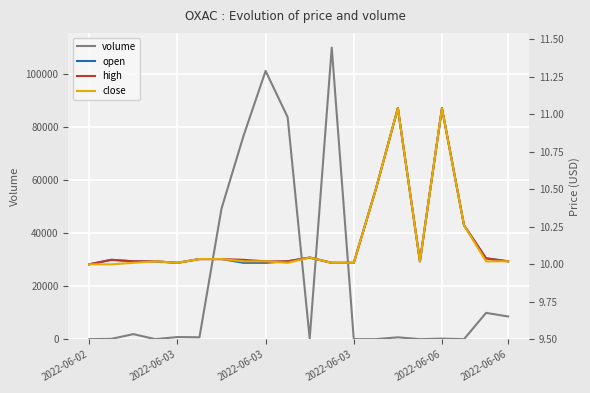

List the series in order of their peak value, highest first.

volume, open, high, close